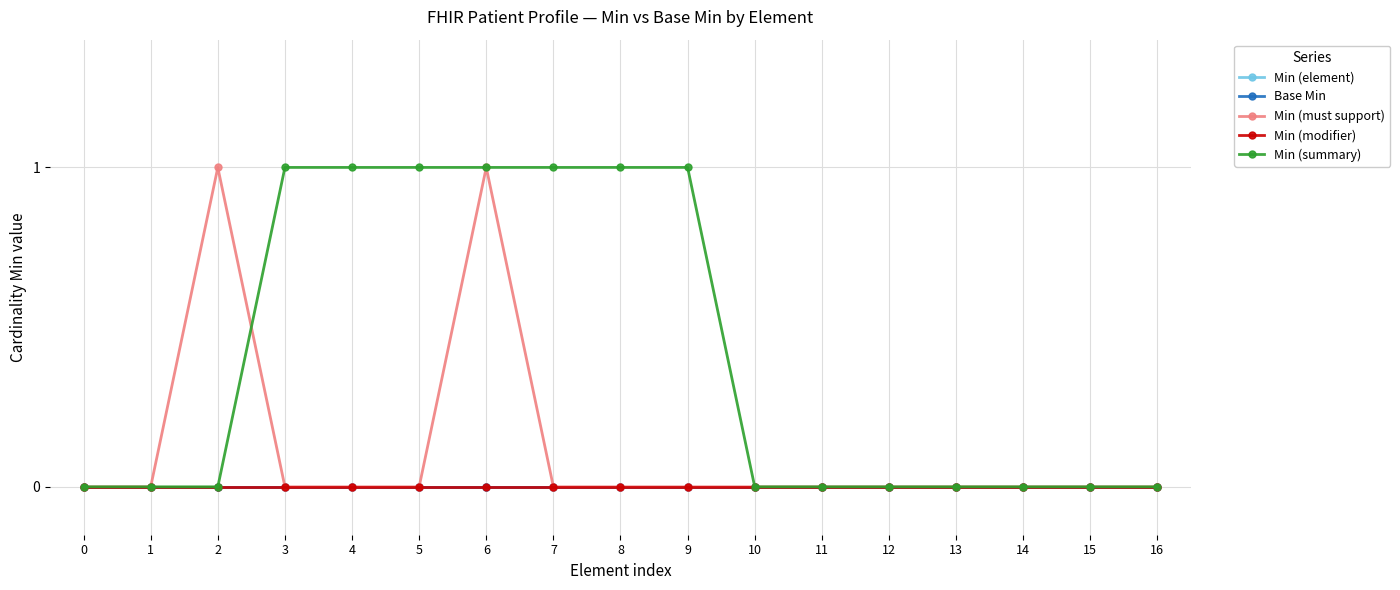

Reading left to right, transcribe all the data shown in this chart.

Min (element): 0=0	1=0	2=0	3=0	4=0	5=0	6=0	7=0	8=0	9=0	10=0	11=0	12=0	13=0	14=0	15=0	16=0
Base Min: 0=0	1=0	2=0	3=0	4=0	5=0	6=0	7=0	8=0	9=0	10=0	11=0	12=0	13=0	14=0	15=0	16=0
Min (must support): 0=0	1=0	2=1	3=0	4=0	5=0	6=1	7=0	8=0	9=0	10=0	11=0	12=0	13=0	14=0	15=0	16=0
Min (modifier): 0=0	1=0	2=0	3=0	4=0	5=0	6=0	7=0	8=0	9=0	10=0	11=0	12=0	13=0	14=0	15=0	16=0
Min (summary): 0=0	1=0	2=0	3=1	4=1	5=1	6=1	7=1	8=1	9=1	10=0	11=0	12=0	13=0	14=0	15=0	16=0